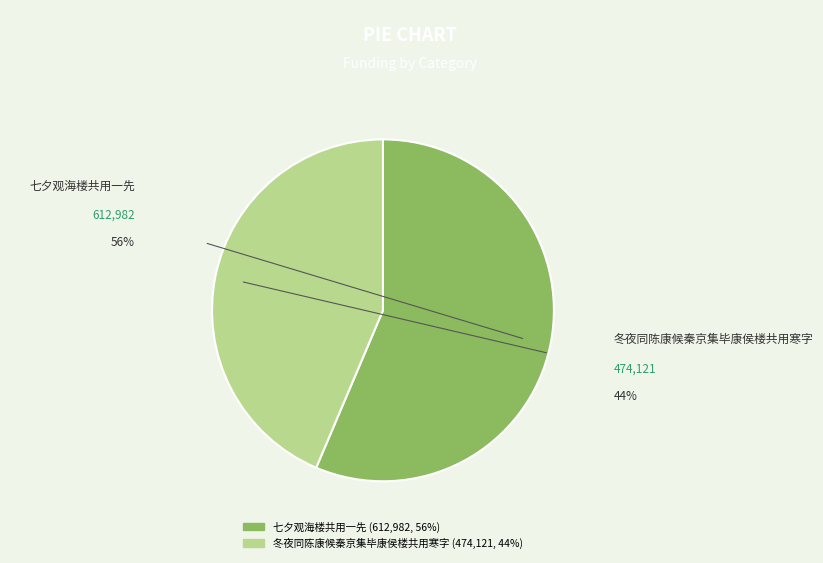

The 七夕观海楼共用一先 slice represents 56% of the pie. True or false?

True